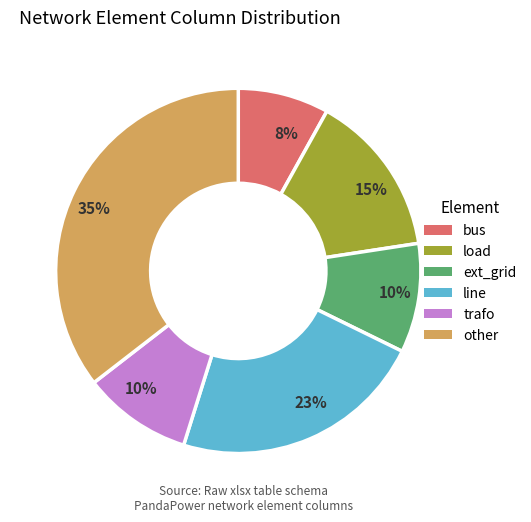

Is there any slice that represents more than half of the pie?

No